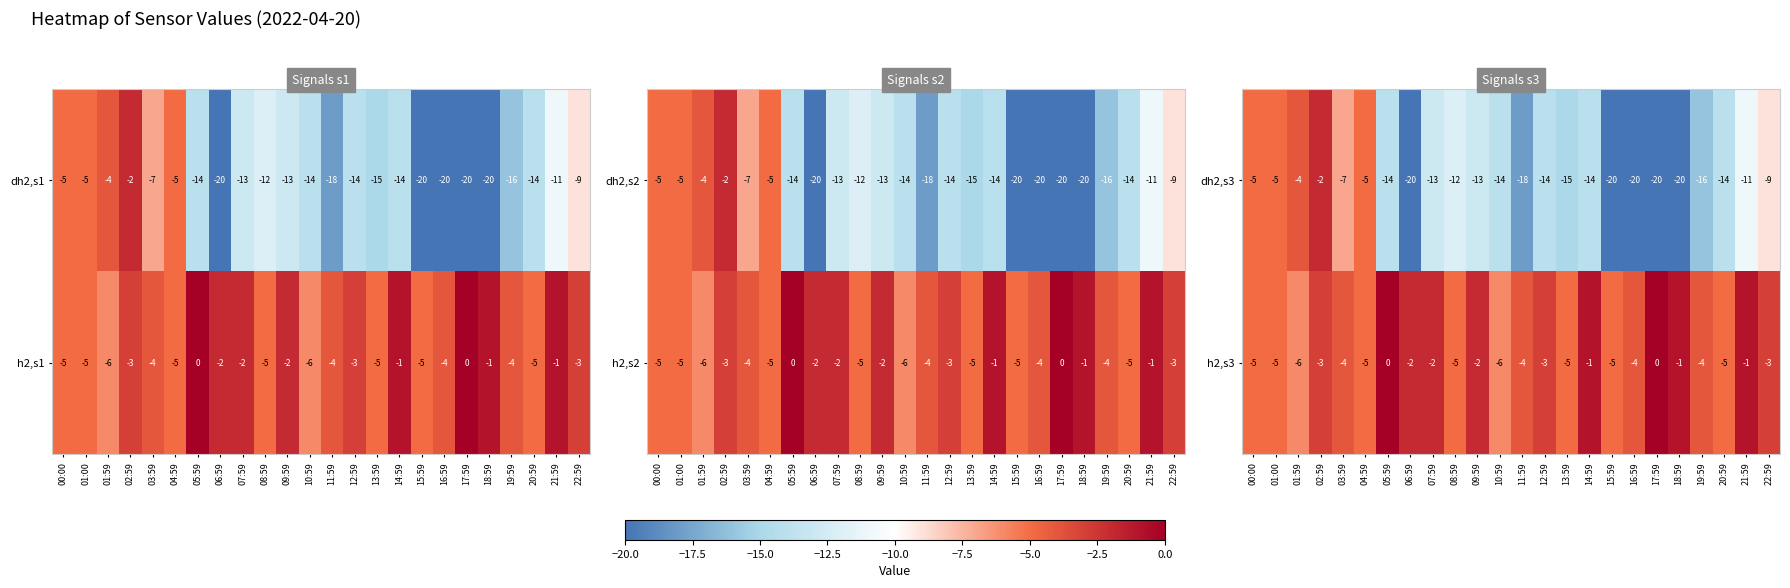

True or false: h2,s3 has a value of -2 at 01:00.

False